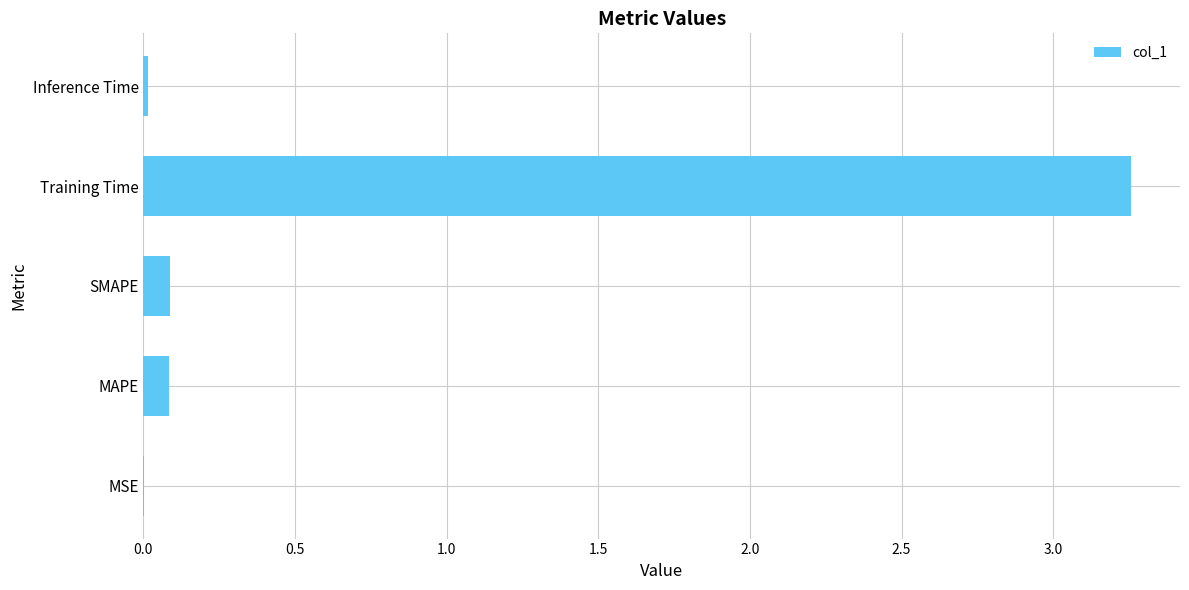

What is the sum of all values?

3.4